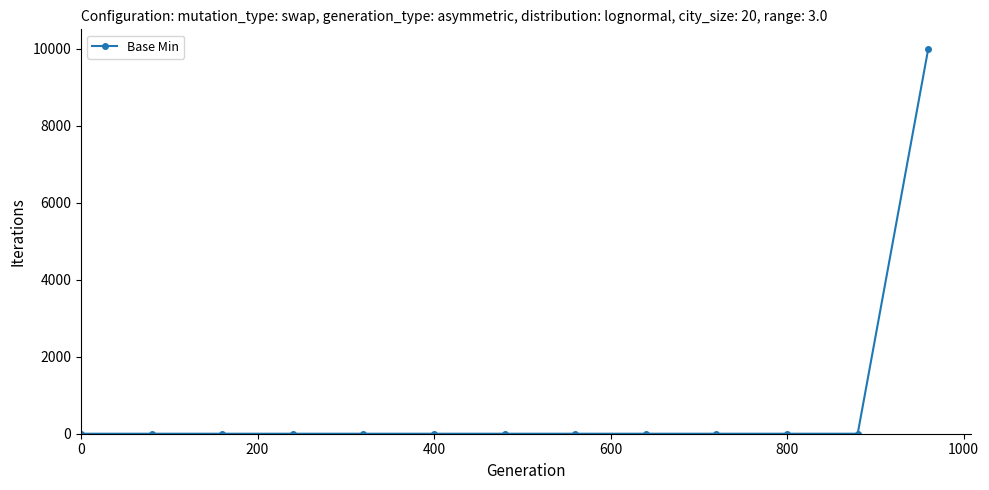

What is the average value?

769